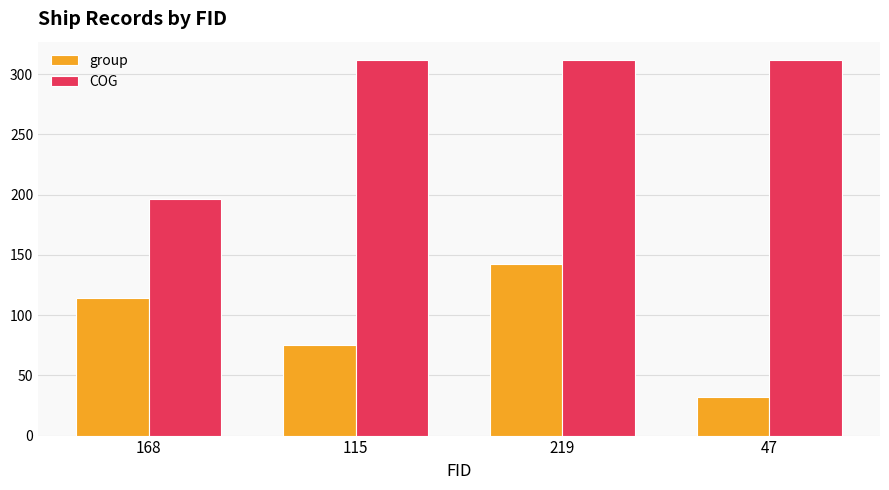

What is the value of the COG bar at the 3rd from the left?

311.3